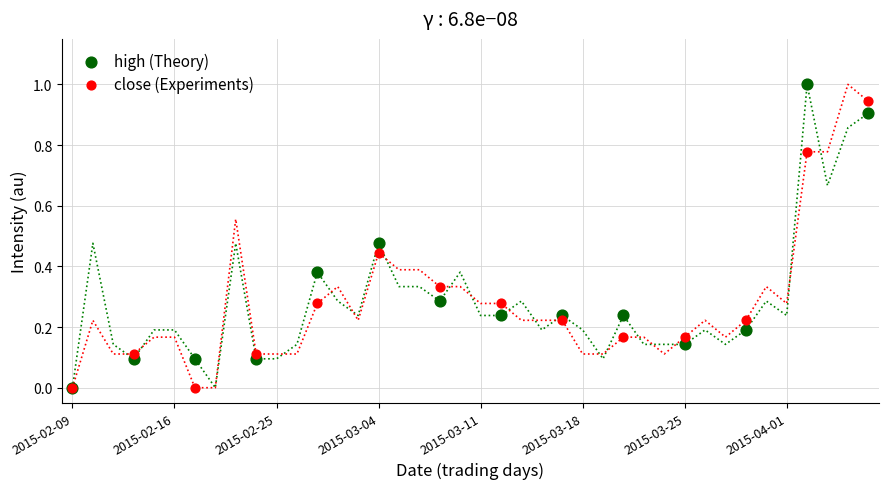

Which series reaches the maximum Y coordinate?

high (Theory)